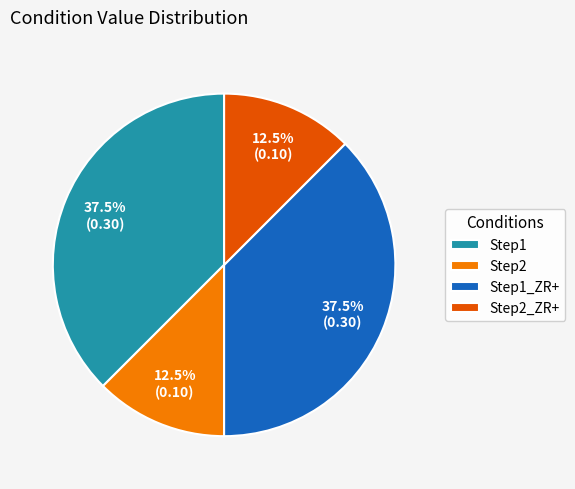

Does any single category account for the majority?

No